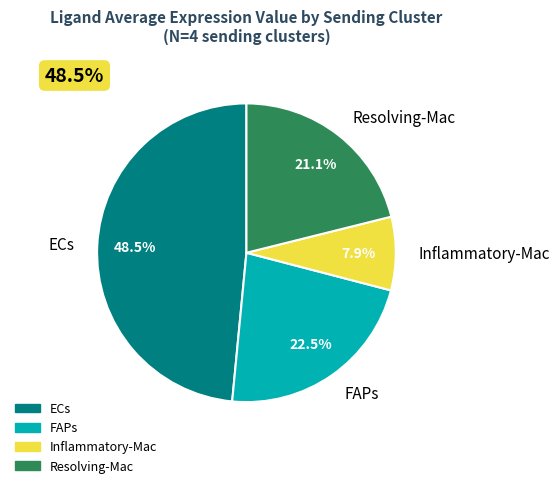

Is the sum of FAPs and Inflammatory-Mac greater than half?

No